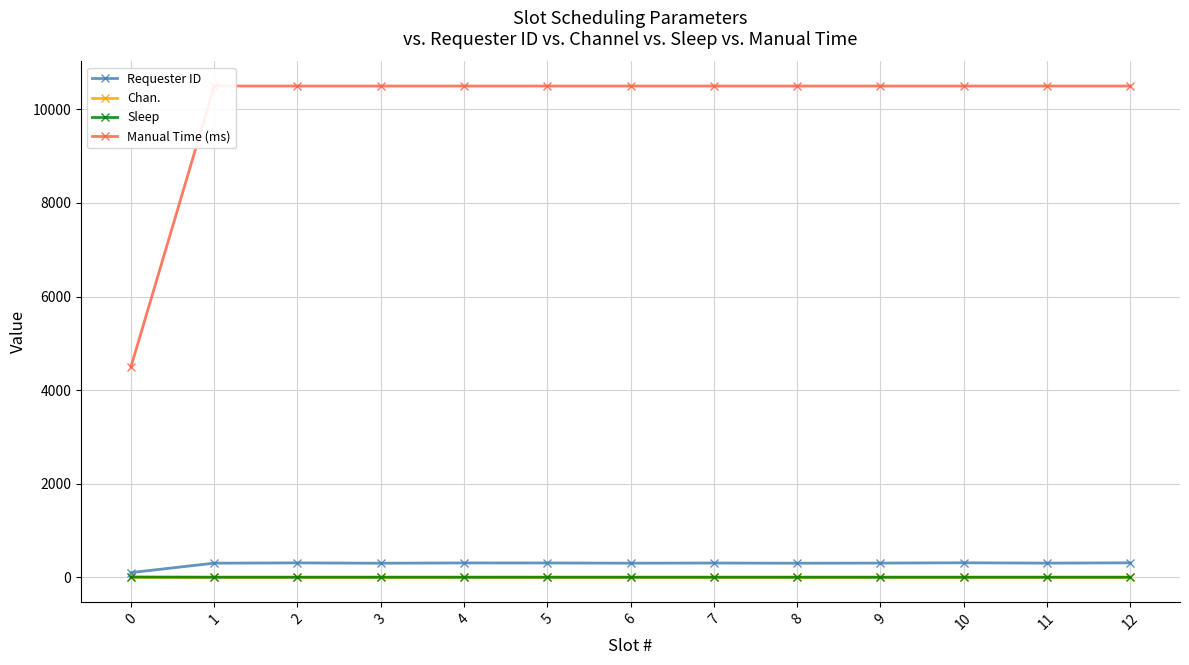

What are all the series names shown in the legend?

Requester ID, Chan., Sleep, Manual Time (ms)